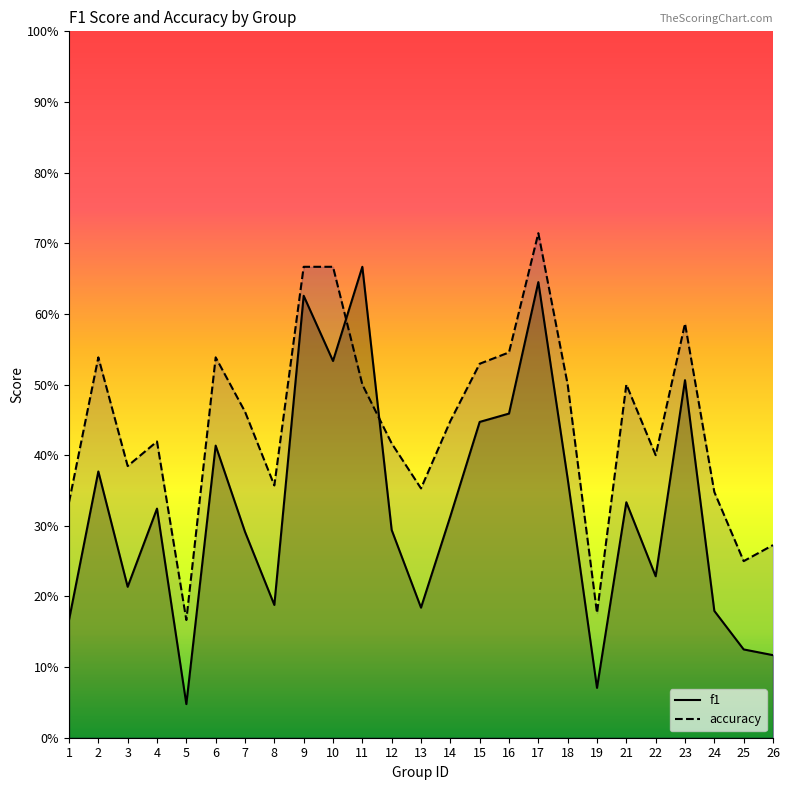

What value does the f1 series have at 1?

0.2